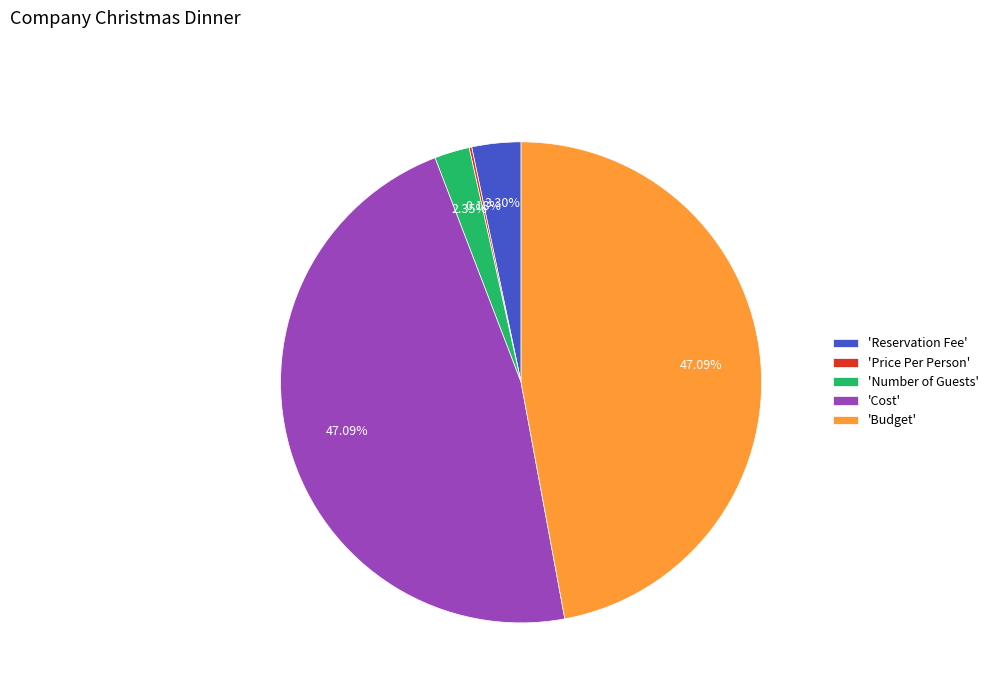

Is the sum of 'Reservation Fee' and 'Budget' greater than half?

Yes